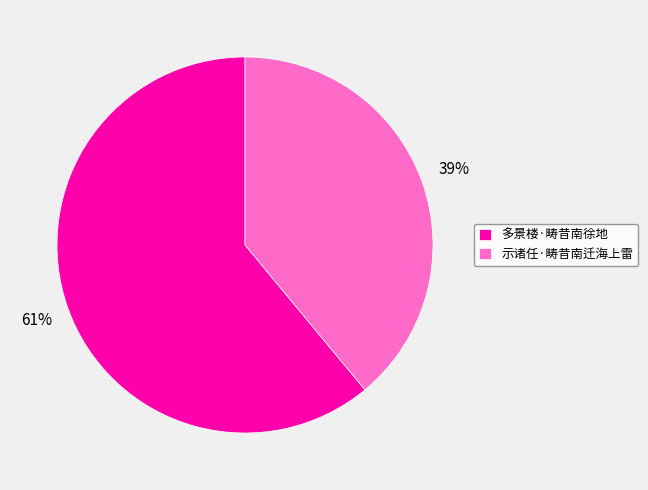

To the nearest percent, what is the difference between the 多景楼·畴昔南徐地 and 示诸任·畴昔南迁海上雷 slice percentages?

22%